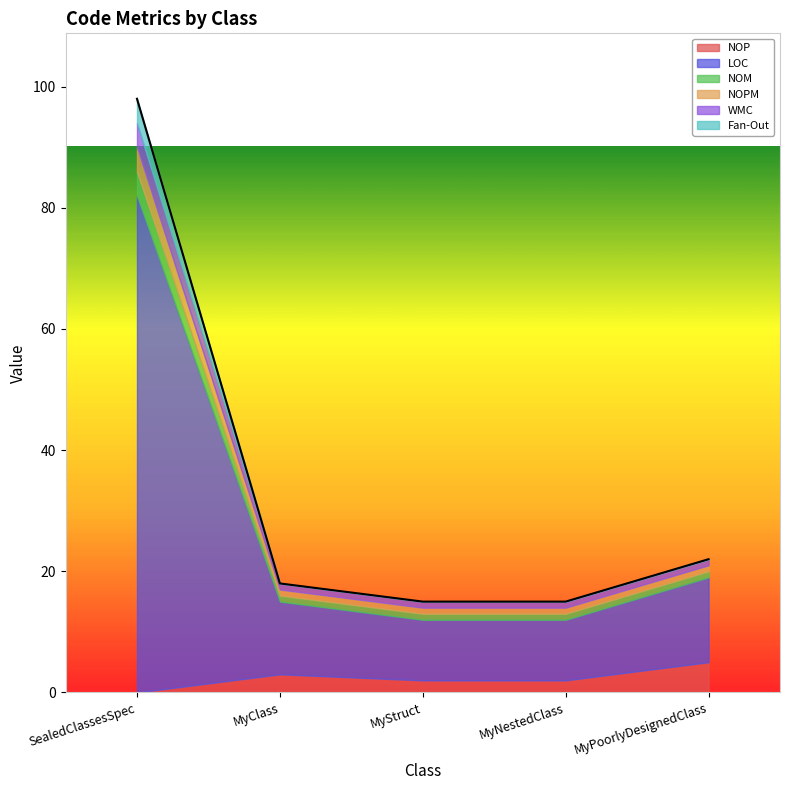

What position from the left is MyPoorlyDesignedClass?

5